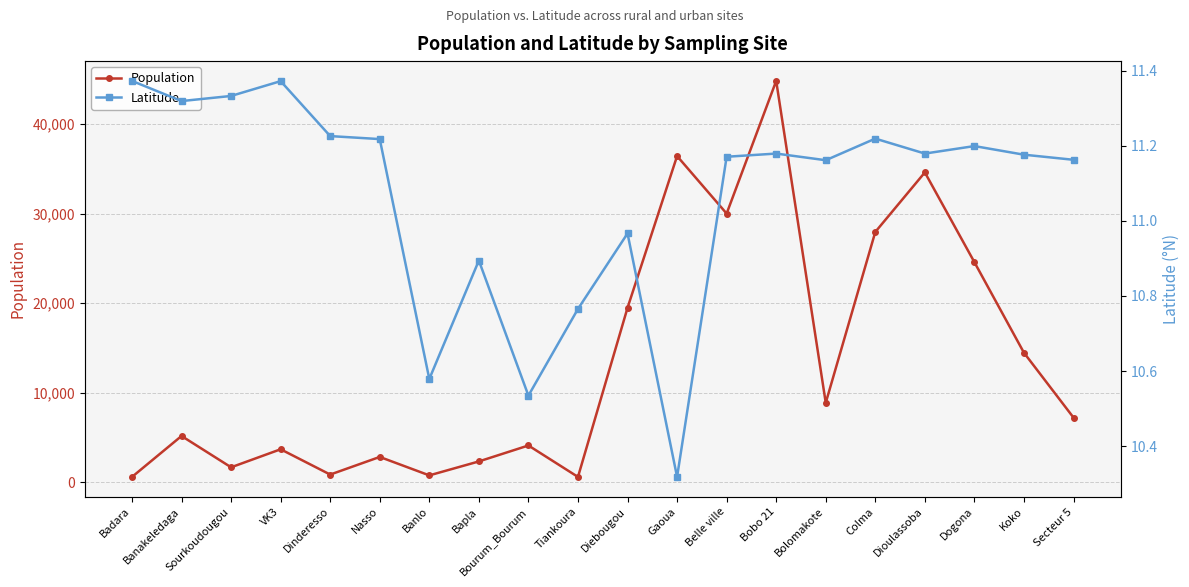

Reading left to right, extract all data points from this chart.

Population: 617.0	5186.0	1693.0	3704.0	882.0	2849.0	791.0	2348.0	4127.0	619.0	19486.0	36417.0	30001.0	44801.0	8888.0	27950.0	34593.0	24576.0	14471.0	7236.0
Latitude: 11.4	11.3	11.3	11.4	11.2	11.2	10.6	10.9	10.5	10.8	11.0	10.3	11.2	11.2	11.2	11.2	11.2	11.2	11.2	11.2